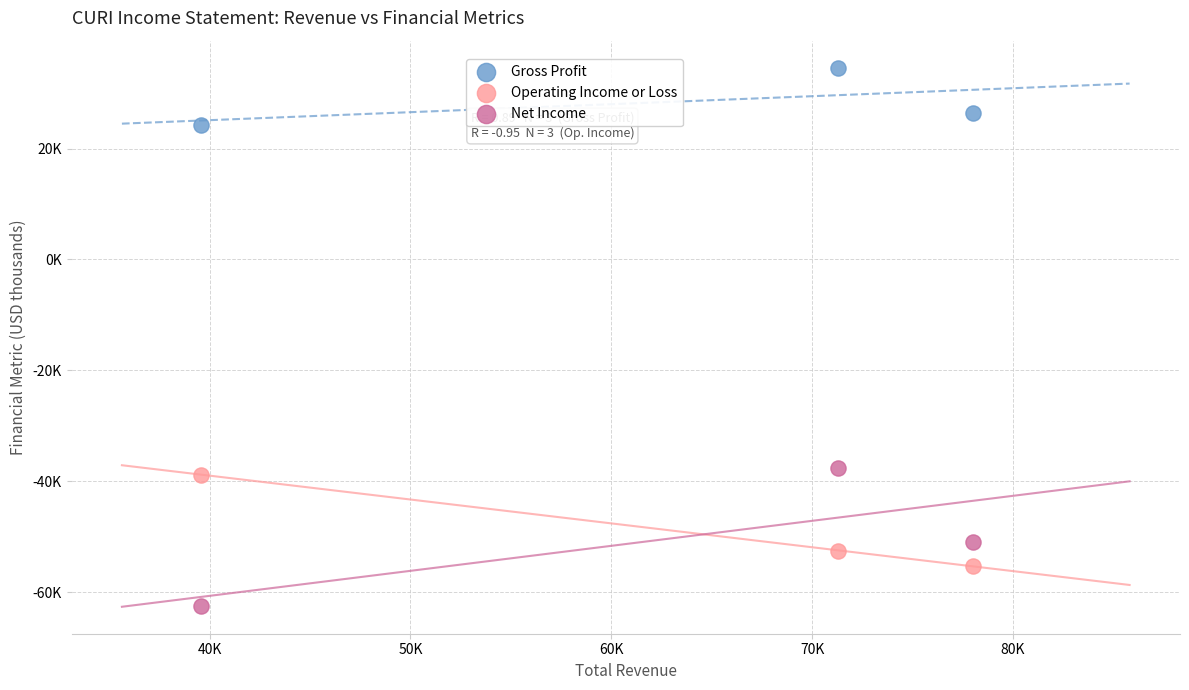

Which series contains the highest Y value?

Gross Profit